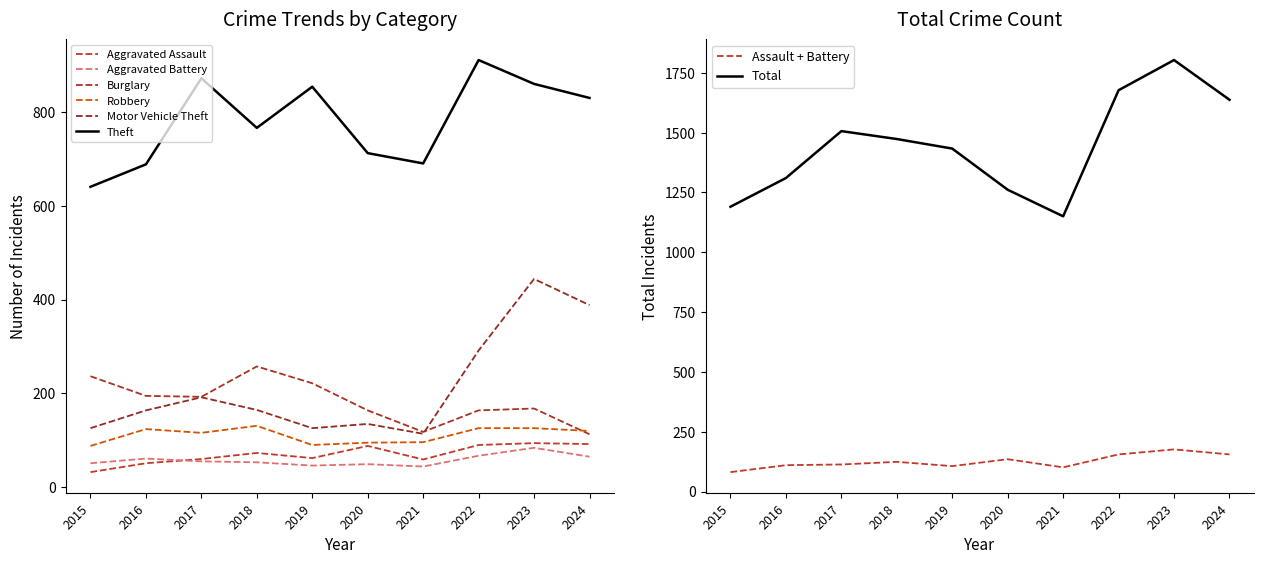

Which series ends up on top after the final intersection of Aggravated Assault and Aggravated Battery?

Aggravated Assault